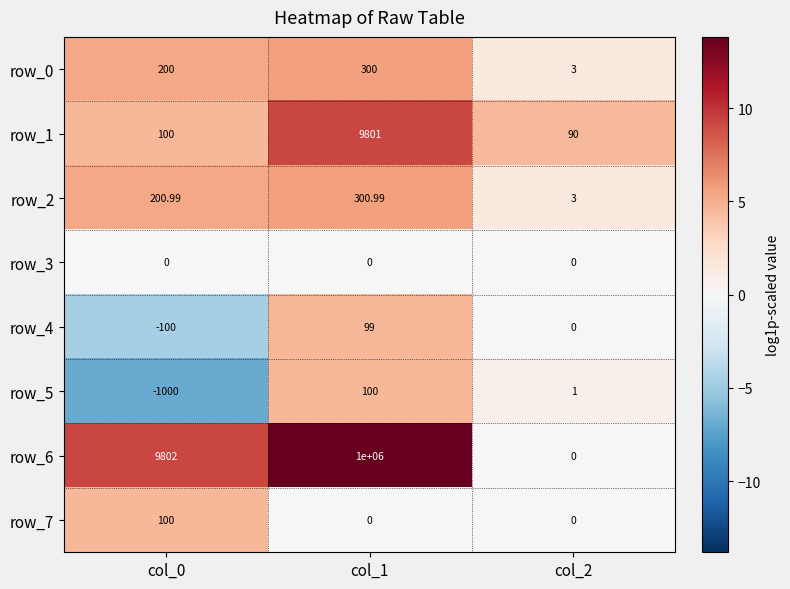

What is the approximate value of row_5 at col_0?

-1000.0